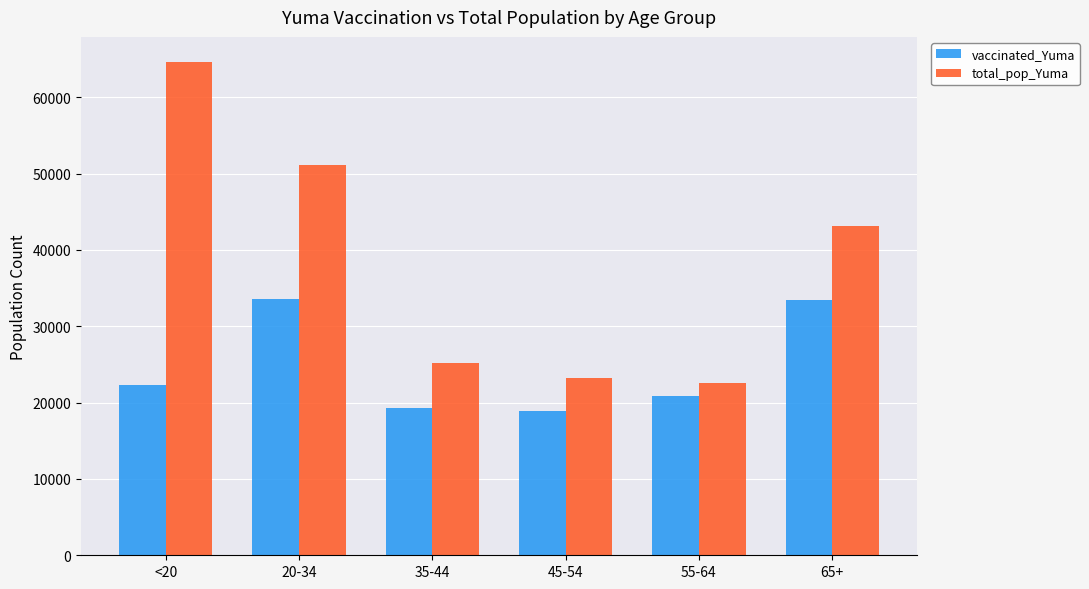

Read the total_pop_Yuma value at 35-44, to the nearest 100.

25200